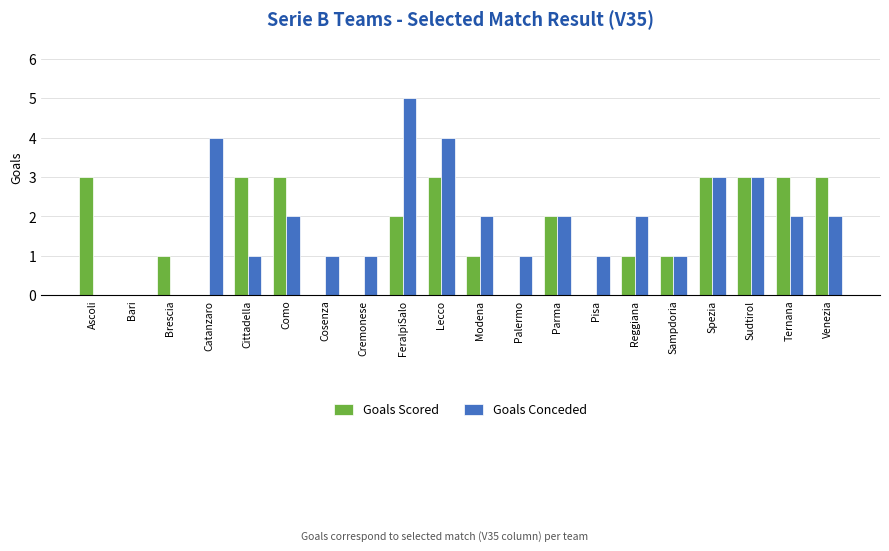

Is it true that Goals Conceded equals 0 at Ascoli?

True